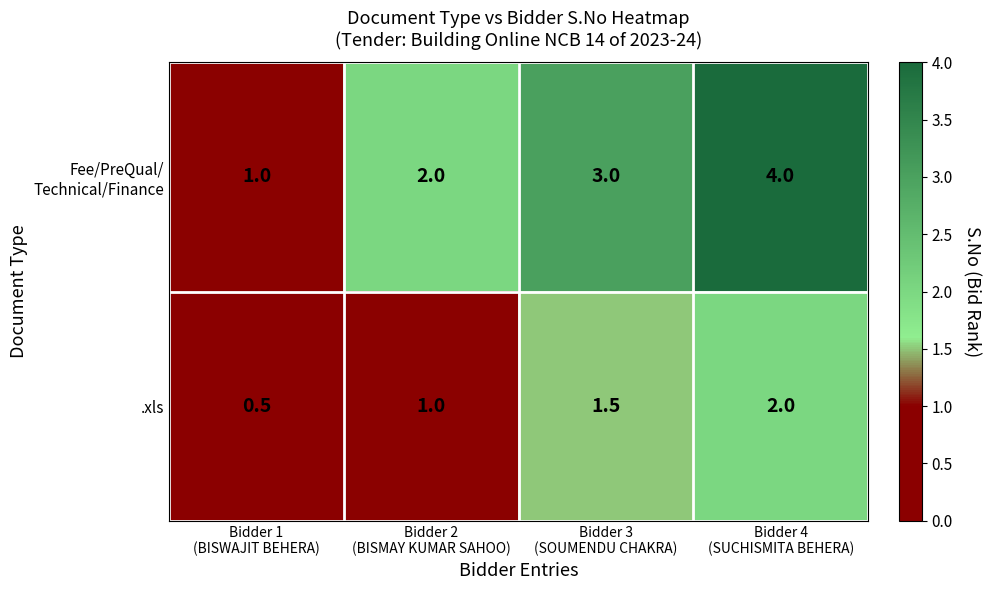

Count the .xls values in the range 1 to 2.

3